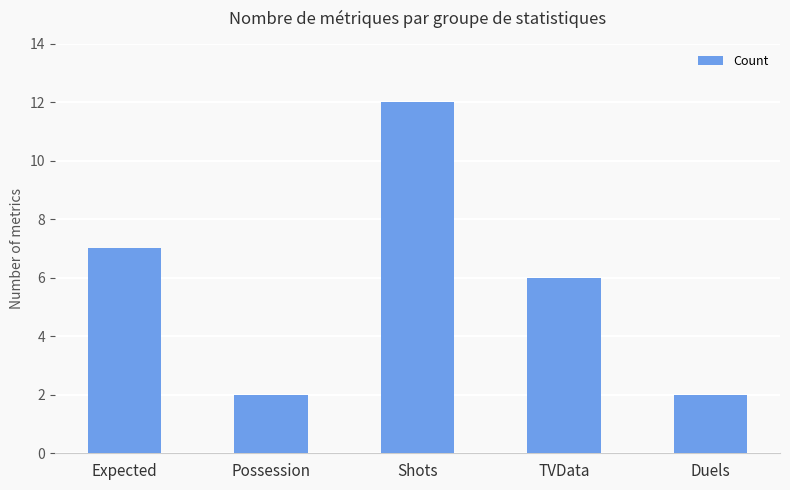

How many data points are less than 6?

2